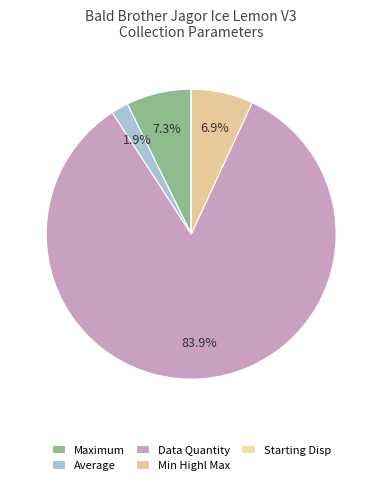

What is the change in value from Maximum to Min Highl Max?

-9.7